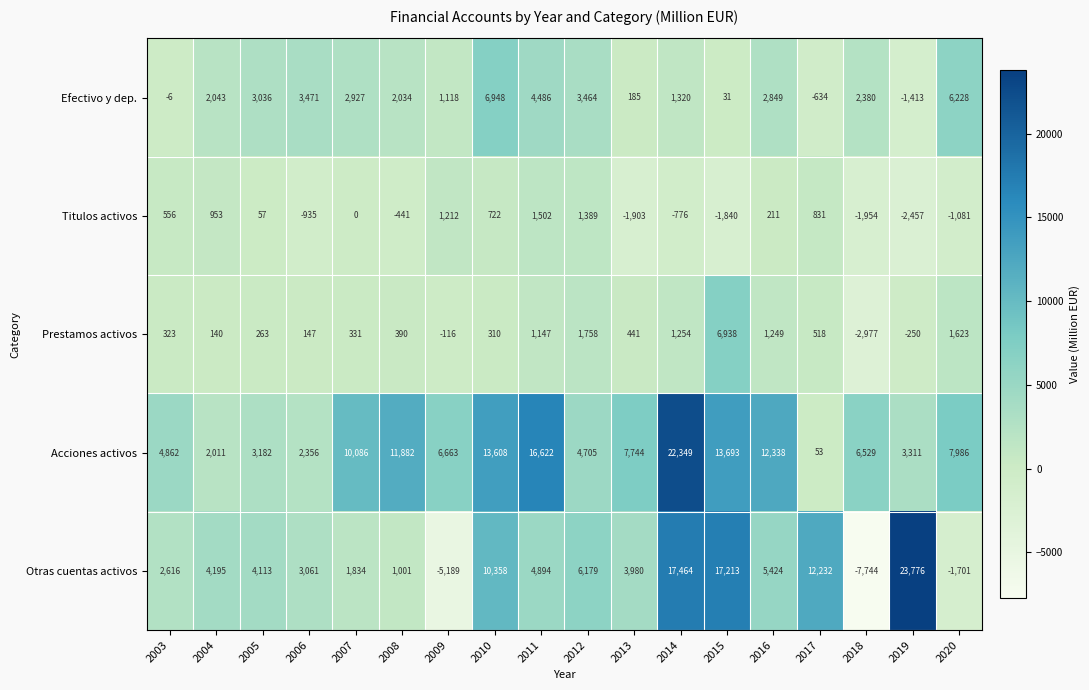

What is the total value across all series at 2020?

13055